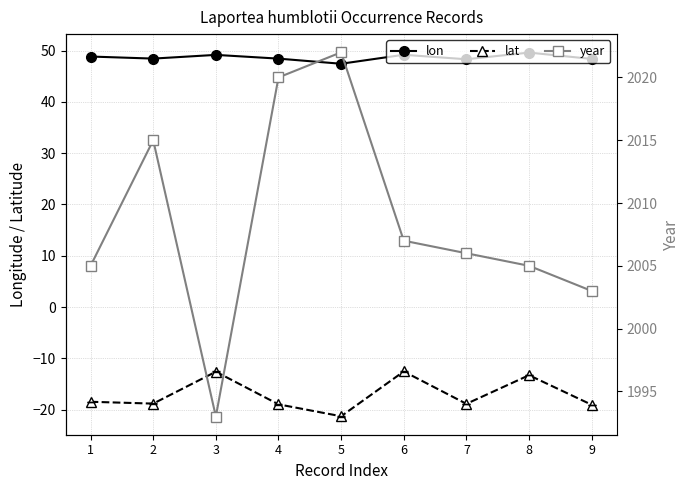

In lon, how many points are lower than both neighbors (excluding endpoints)?

3